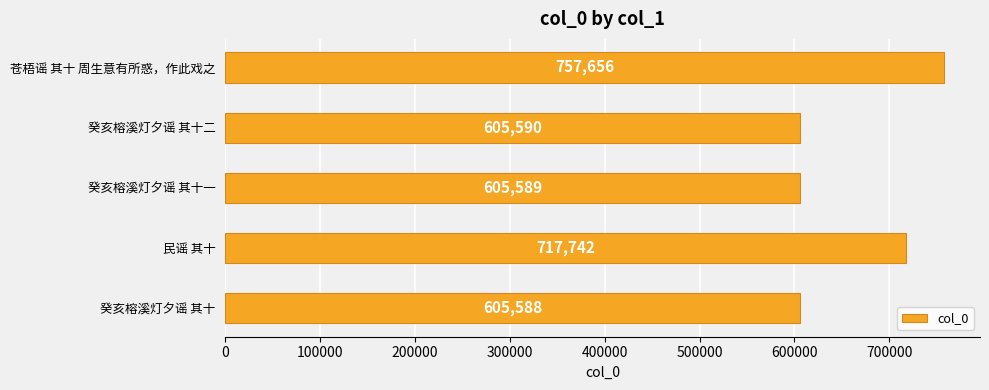

Rank the categories by value from highest to lowest.

苍梧谣 其十 周生意有所惑，作此戏之, 民谣 其十, 癸亥榕溪灯夕谣 其十二, 癸亥榕溪灯夕谣 其十一, 癸亥榕溪灯夕谣 其十